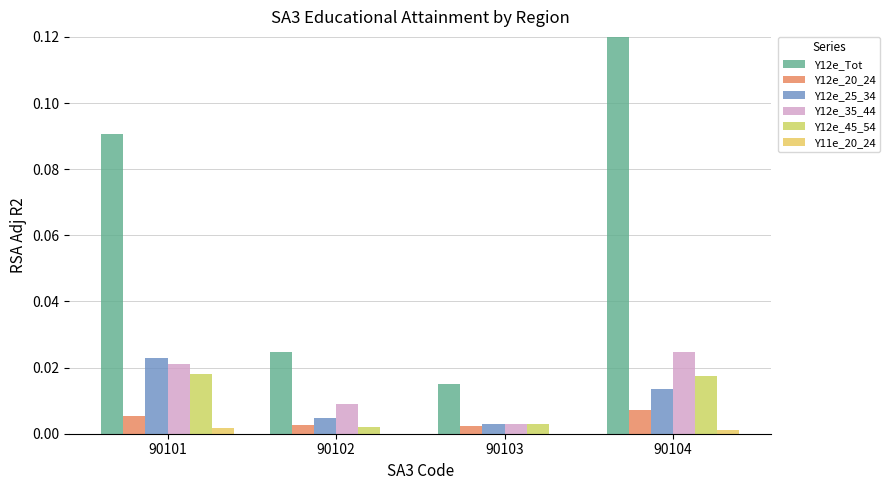

Reading right to left, list all the values displayed in this chart.

Y12e_Tot: 0.1	0.0	0.0	0.1
Y12e_20_24: 0.0	0.0	0.0	0.0
Y12e_25_34: 0.0	0.0	0.0	0.0
Y12e_35_44: 0.0	0.0	0.0	0.0
Y12e_45_54: 0.0	0.0	0.0	0.0
Y11e_20_24: 0.0	0.0	0.0	0.0